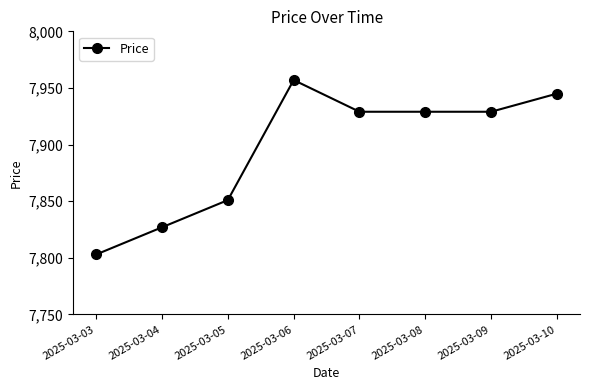

How many lines are shown in the chart?

1